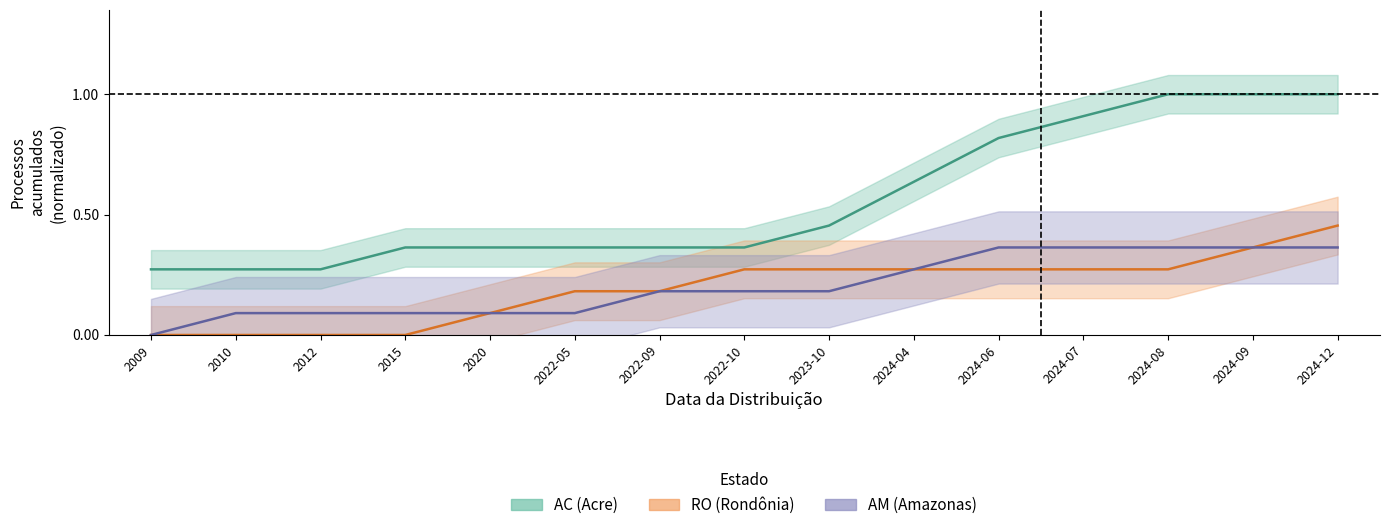

The value of AC (Acre) at 2010 is 0.3. True or false?

True